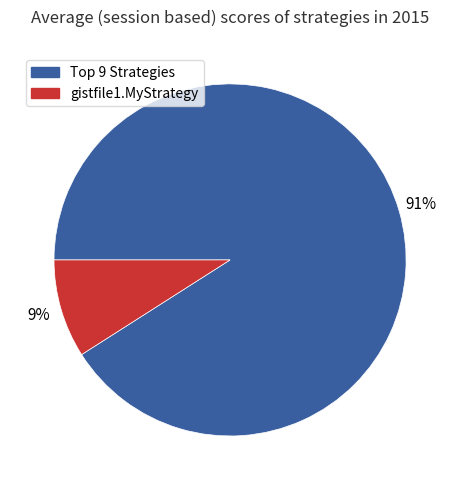

To the nearest percent, what is the average slice percentage?

50%